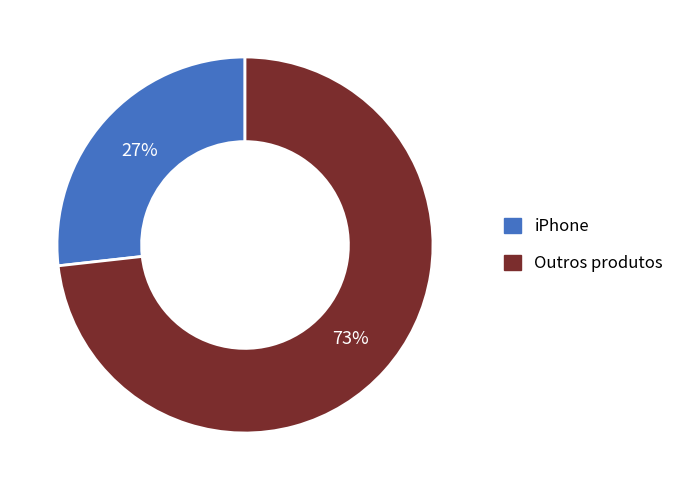

Does iPhone represent more than half of the total?

No